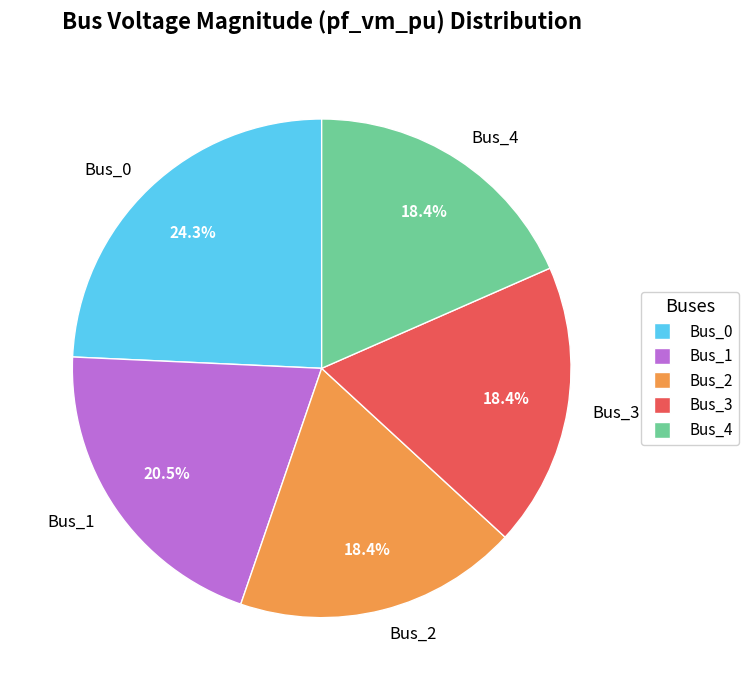

Count the number of slices in the pie.

5